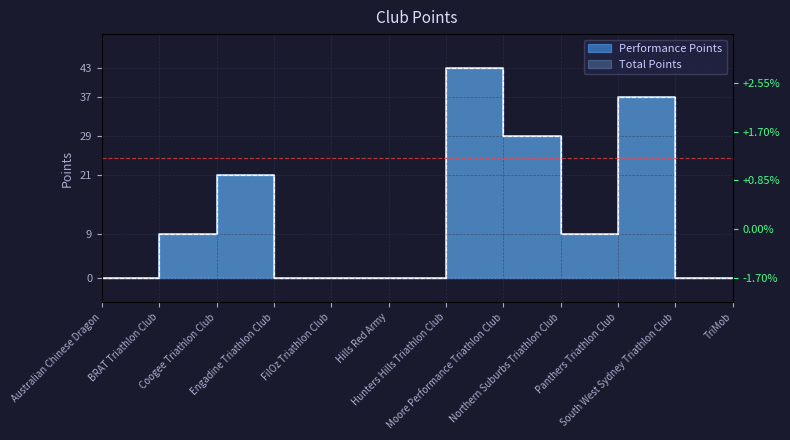

Rank the series by their maximum value, from lowest to highest.

Performance Points, Total Points